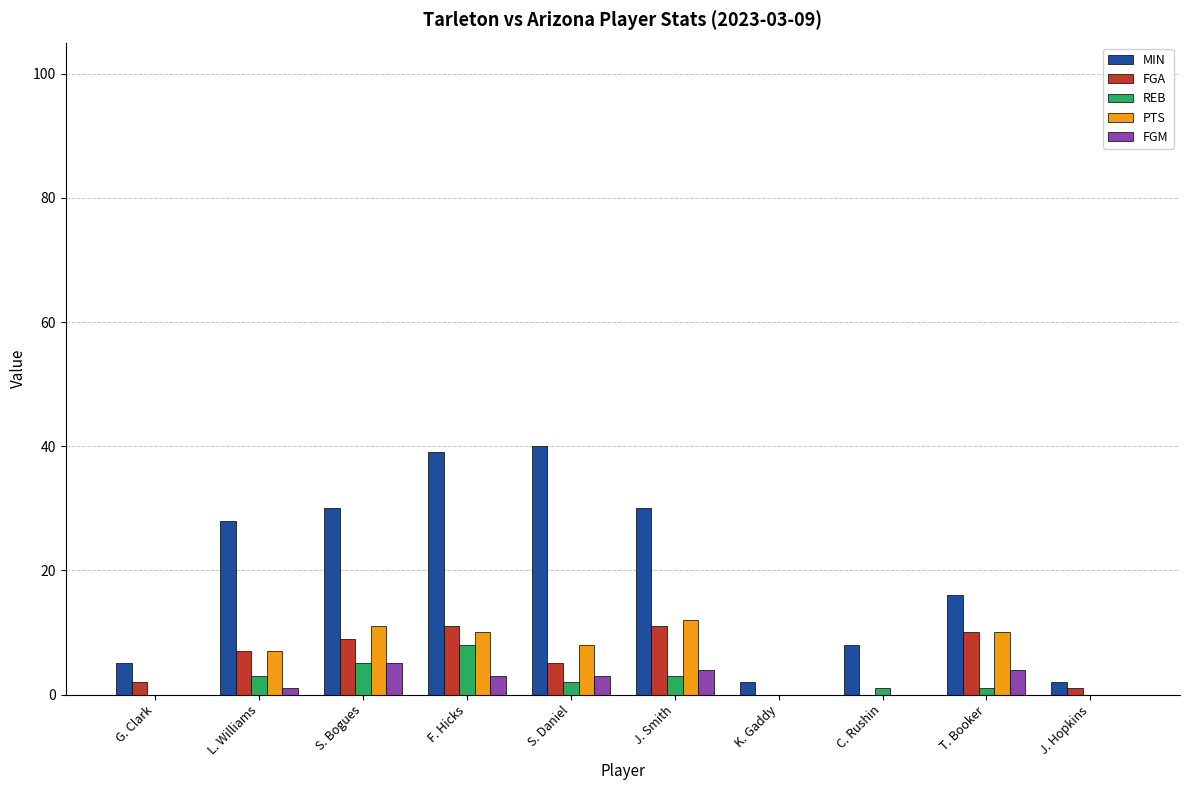

True or false: FGA has a value of 5 at S. Daniel.

True